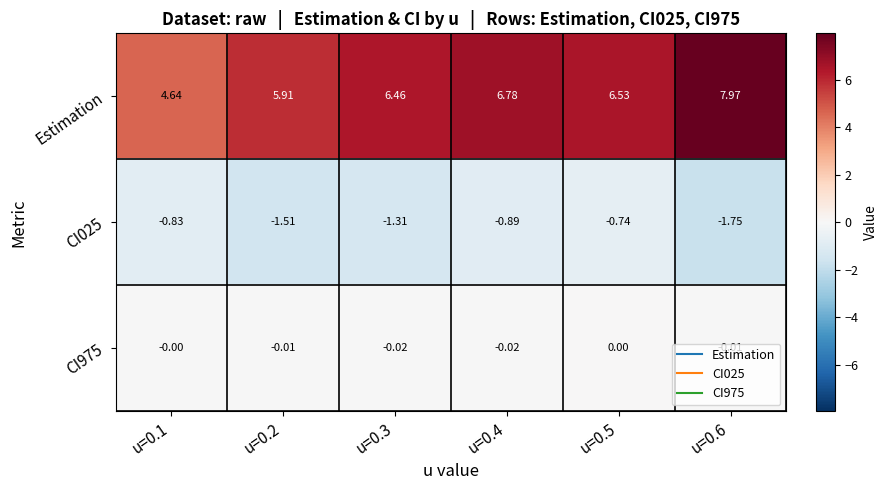

Which series has the largest total across all categories?

Estimation